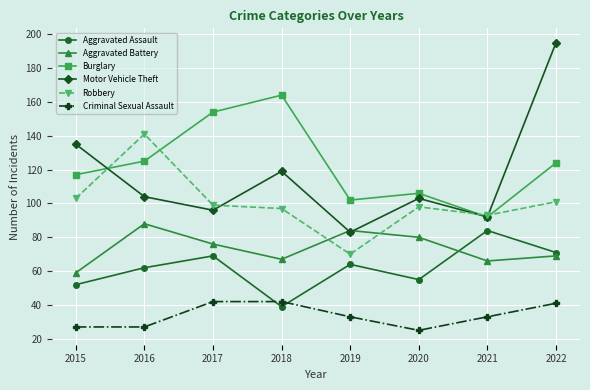

Count the number of data series in this chart.

6